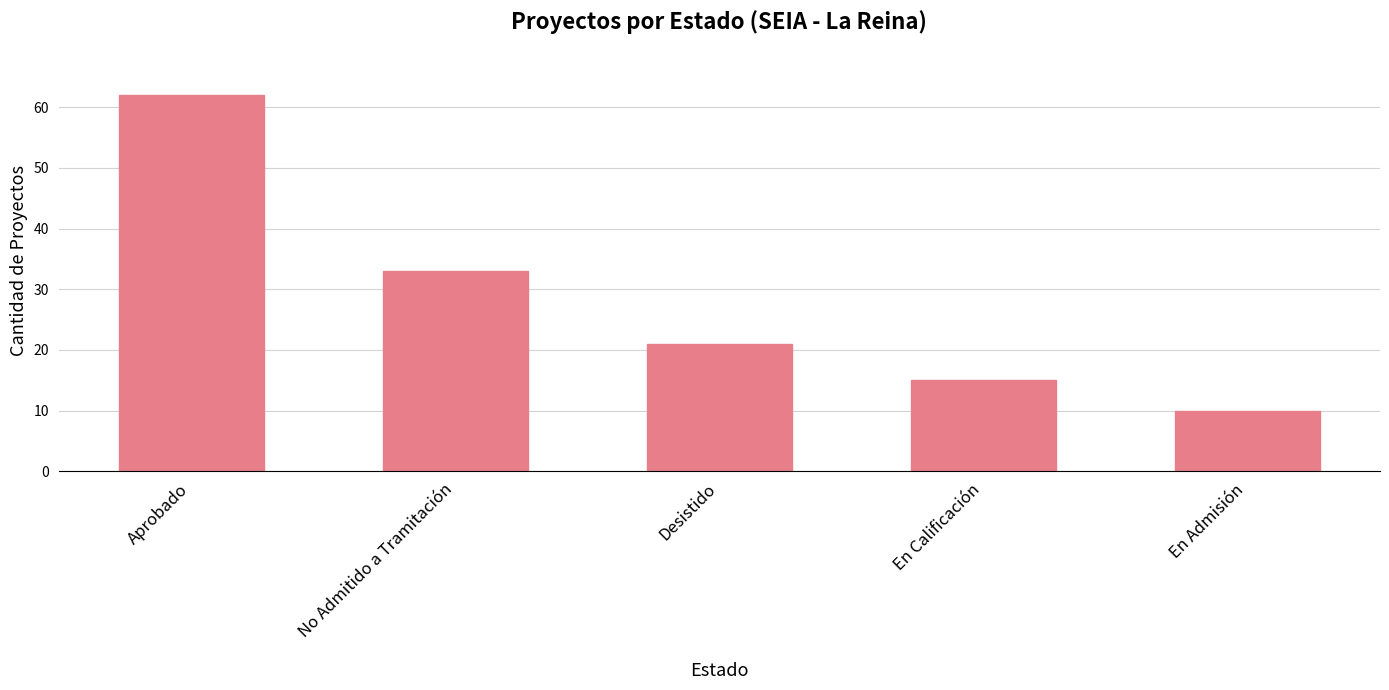

What is the difference between the values at Aprobado and En Admisión?

52